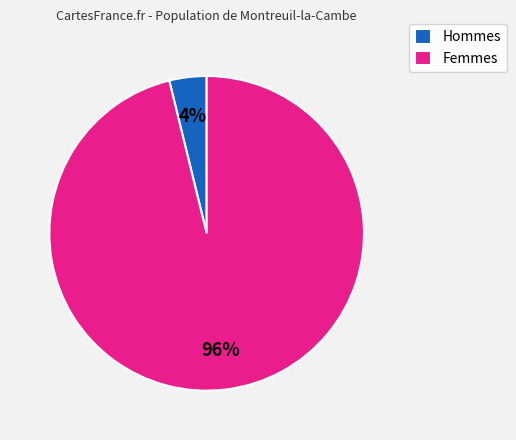

Which has a higher value, Hommes or Femmes?

Femmes